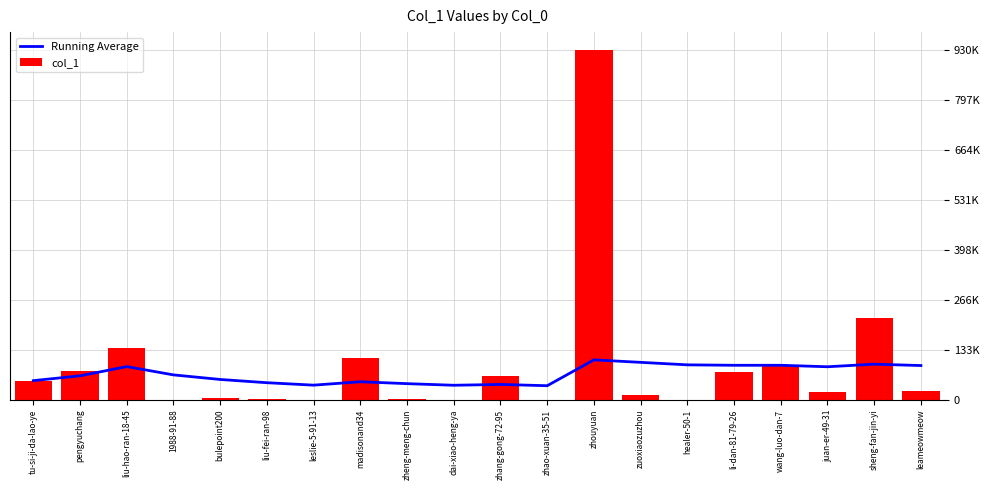

Reading left to right, list all the values displayed in this chart.

Running Average: 50797.0	63599.5	88078.0	66058.8	53917.0	45296.2	38825.4	47855.2	42797.7	38536.5	40712.1	37325.7	105955.0	99353.7	92730.3	91558.5	91587.1	87640.4	94507.6	90891.0
col_1: 50797.0	76402.0	137035.0	1.0	5350.0	2192.0	1.0	111064.0	2337.0	186.0	62468.0	75.0	929507.0	13537.0	2.0	73982.0	92045.0	20547.0	218116.0	22176.0